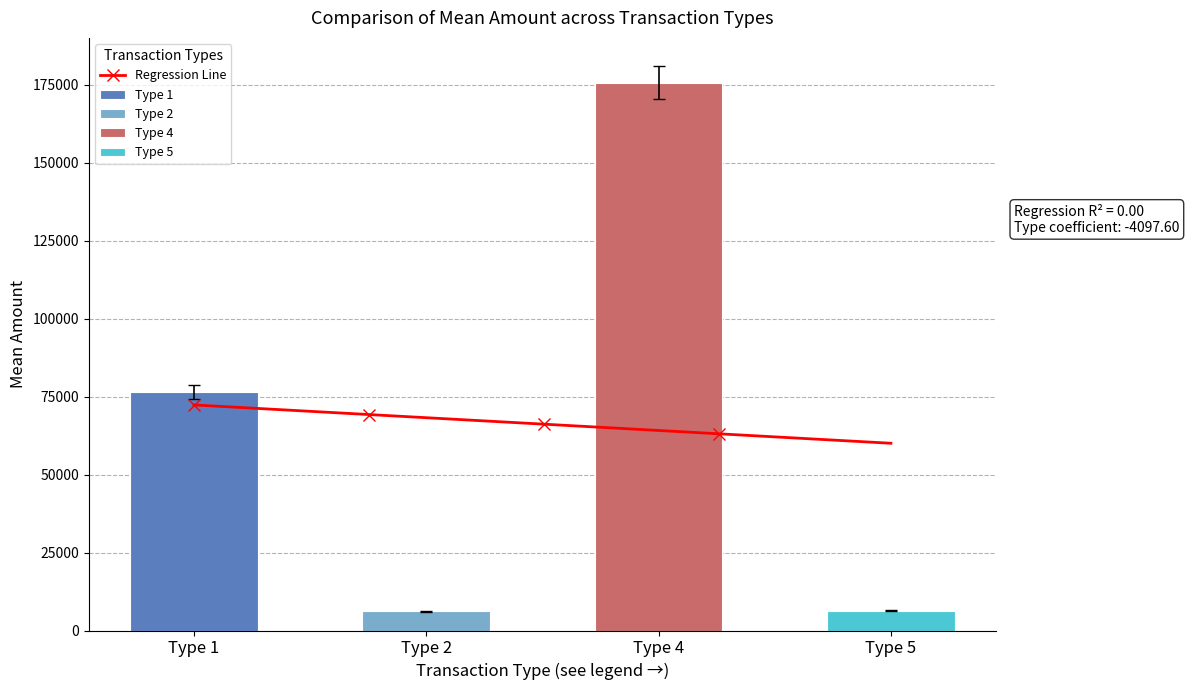

What is the lowest value of the Regression Line series?

60048.9